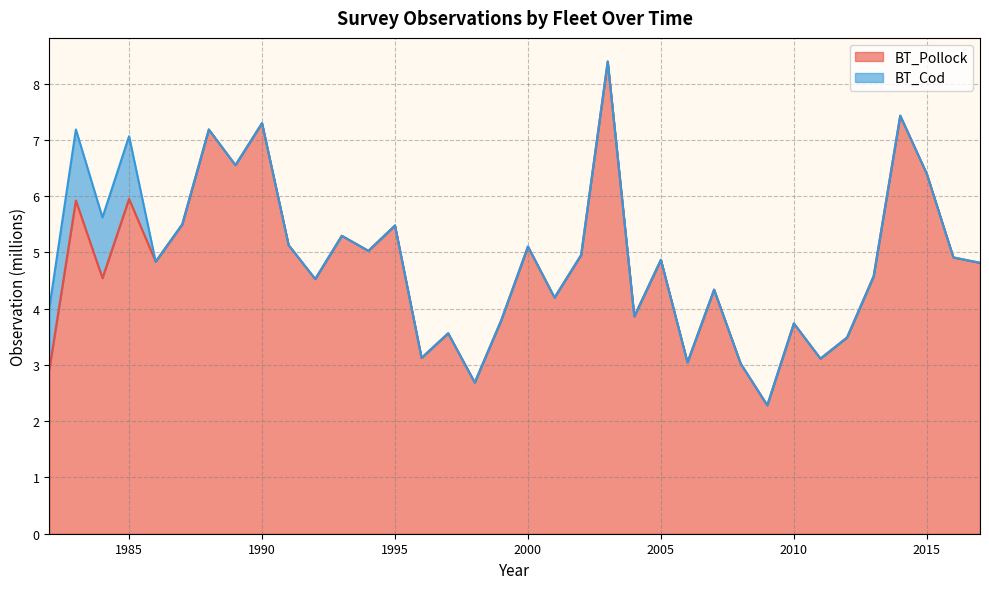

The value at 2010 is 5.2. True or false?

False